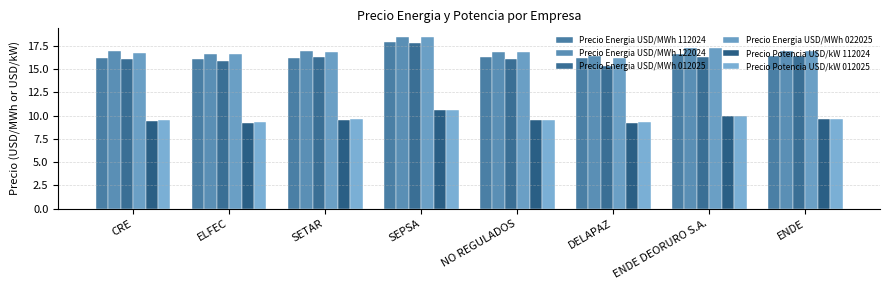

List the series in order of their peak value, highest first.

Precio Energia USD/MWh 122024, Precio Energia USD/MWh 022025, Precio Energia USD/MWh 112024, Precio Energia USD/MWh 012025, Precio Potencia USD/kW 012025, Precio Potencia USD/kW 112024